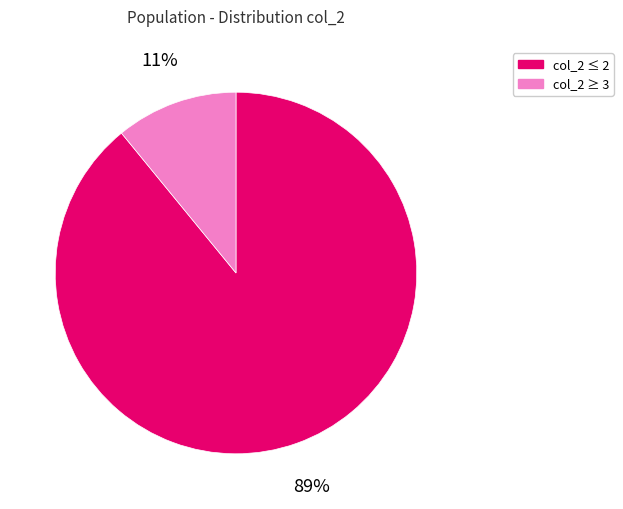

Does any single category account for the majority?

Yes